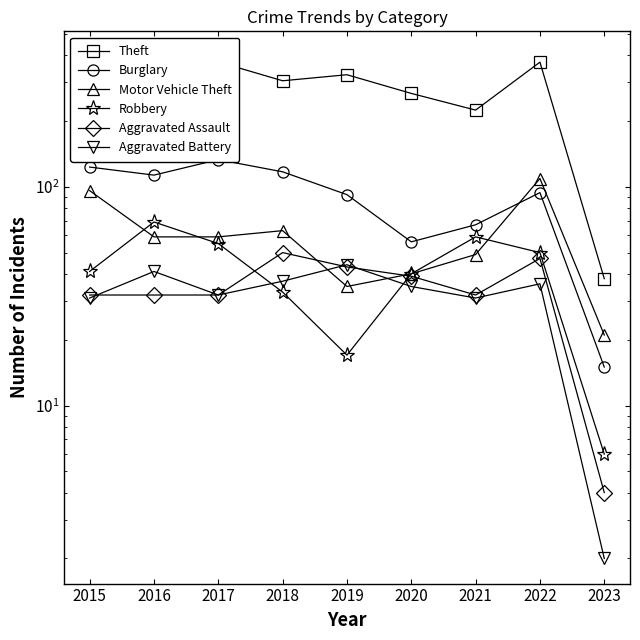

What is the minimum value for Aggravated Battery?

2